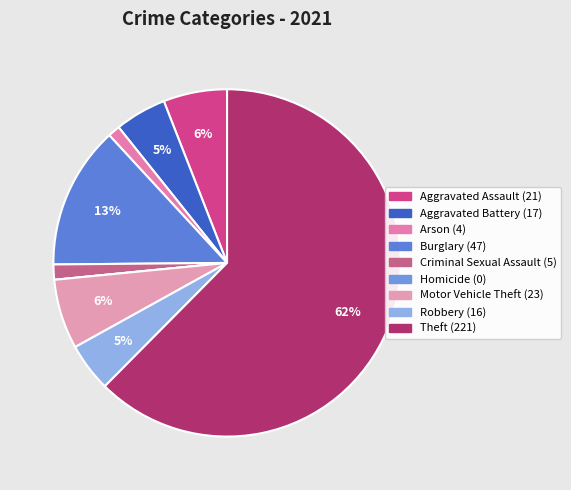

Which category has the smallest portion of the pie?

Homicide